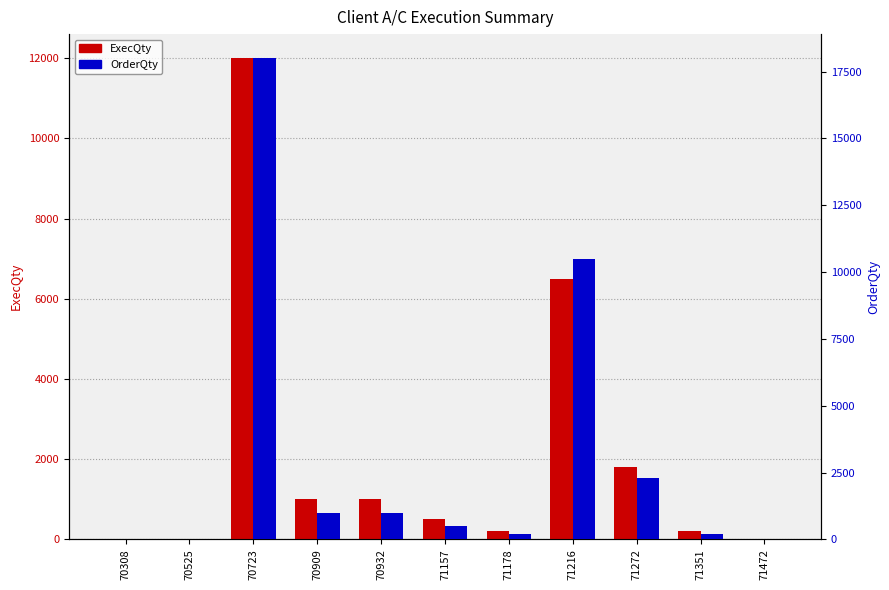

How many bars are there in each group?

2